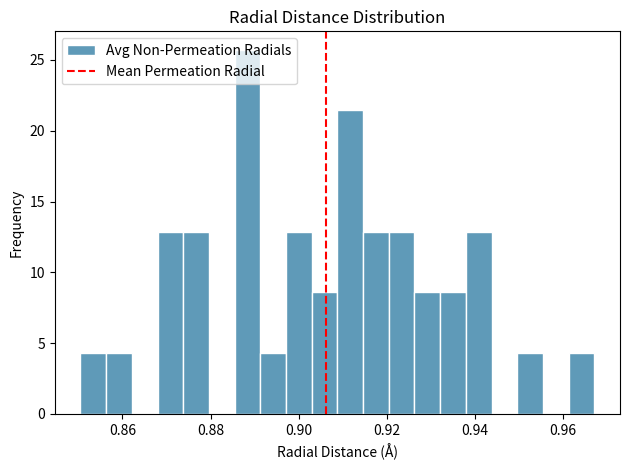

Around what value on the x-axis is the tallest bar? Give the approximate position of its centre, as read against the axis.

0.888